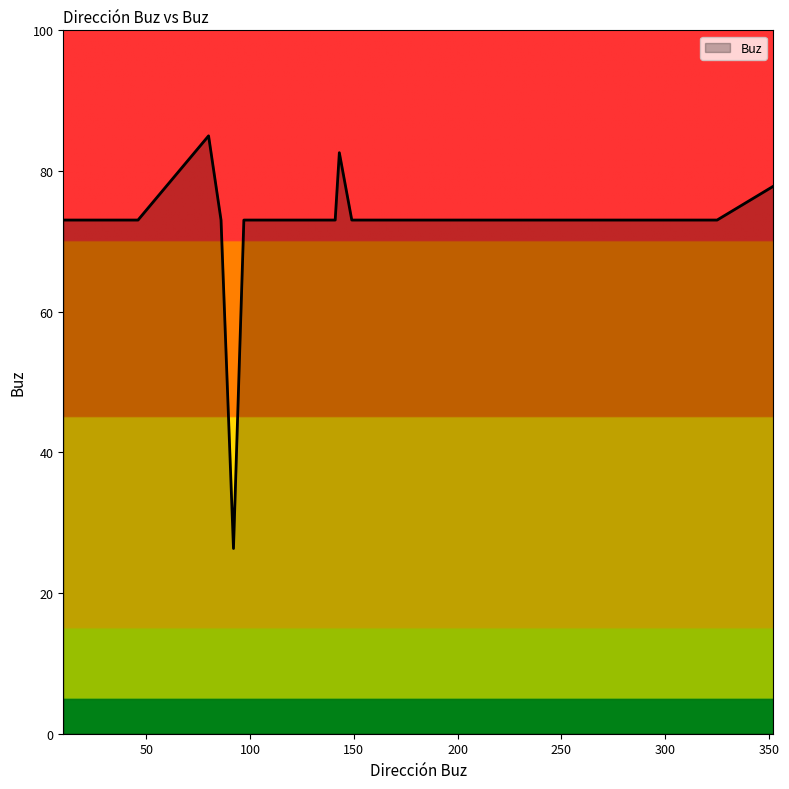

What is the difference between the maximum and minimum values?

58.7